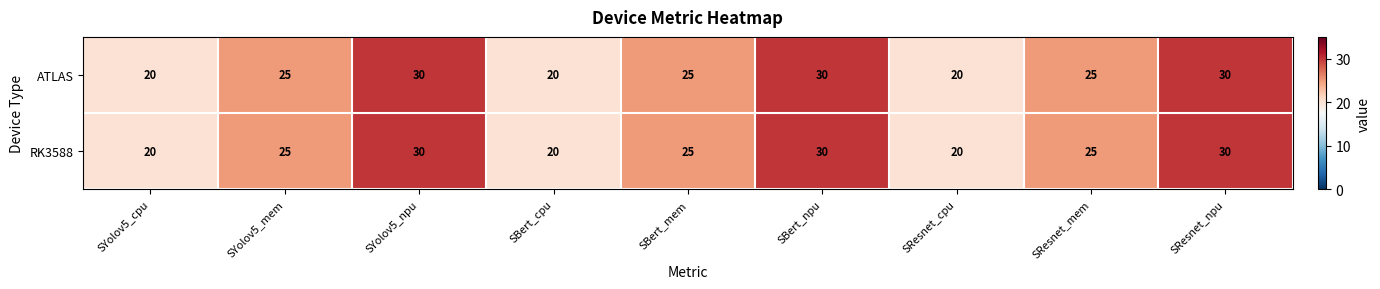

The value of RK3588 at SYolov5_mem is 5. True or false?

False